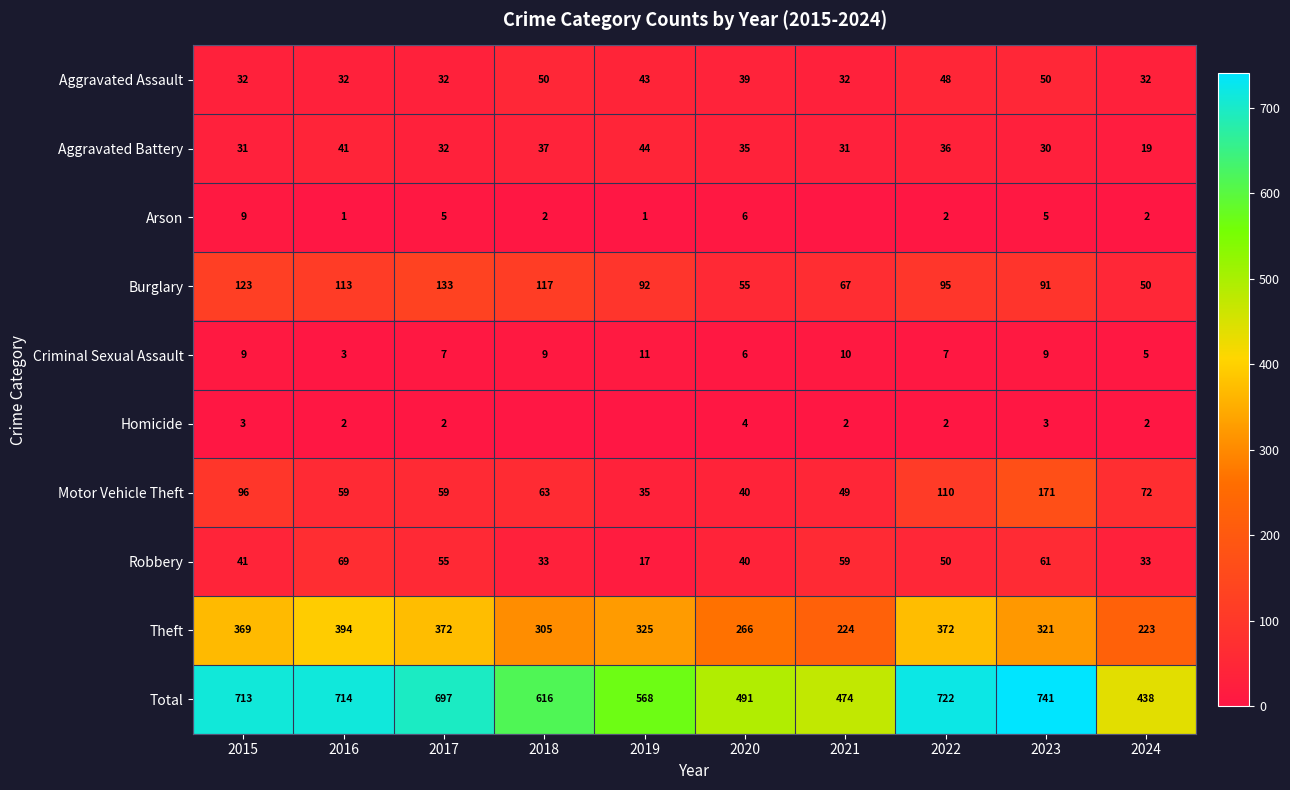

What is the highest value of the Total series?

741